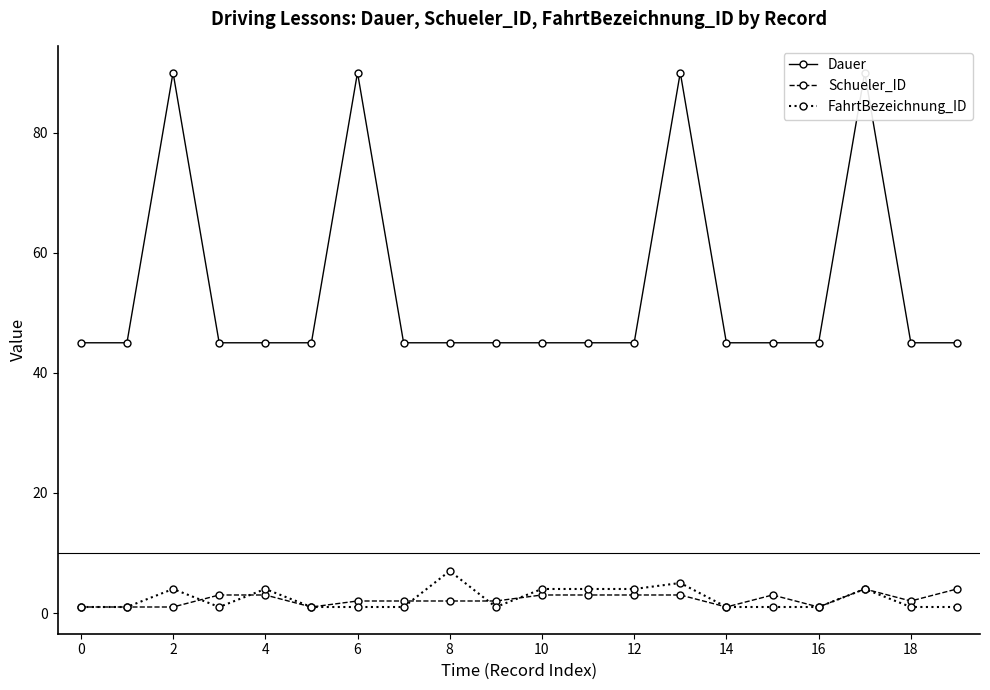

What is the average value of the Schueler_ID series?

2